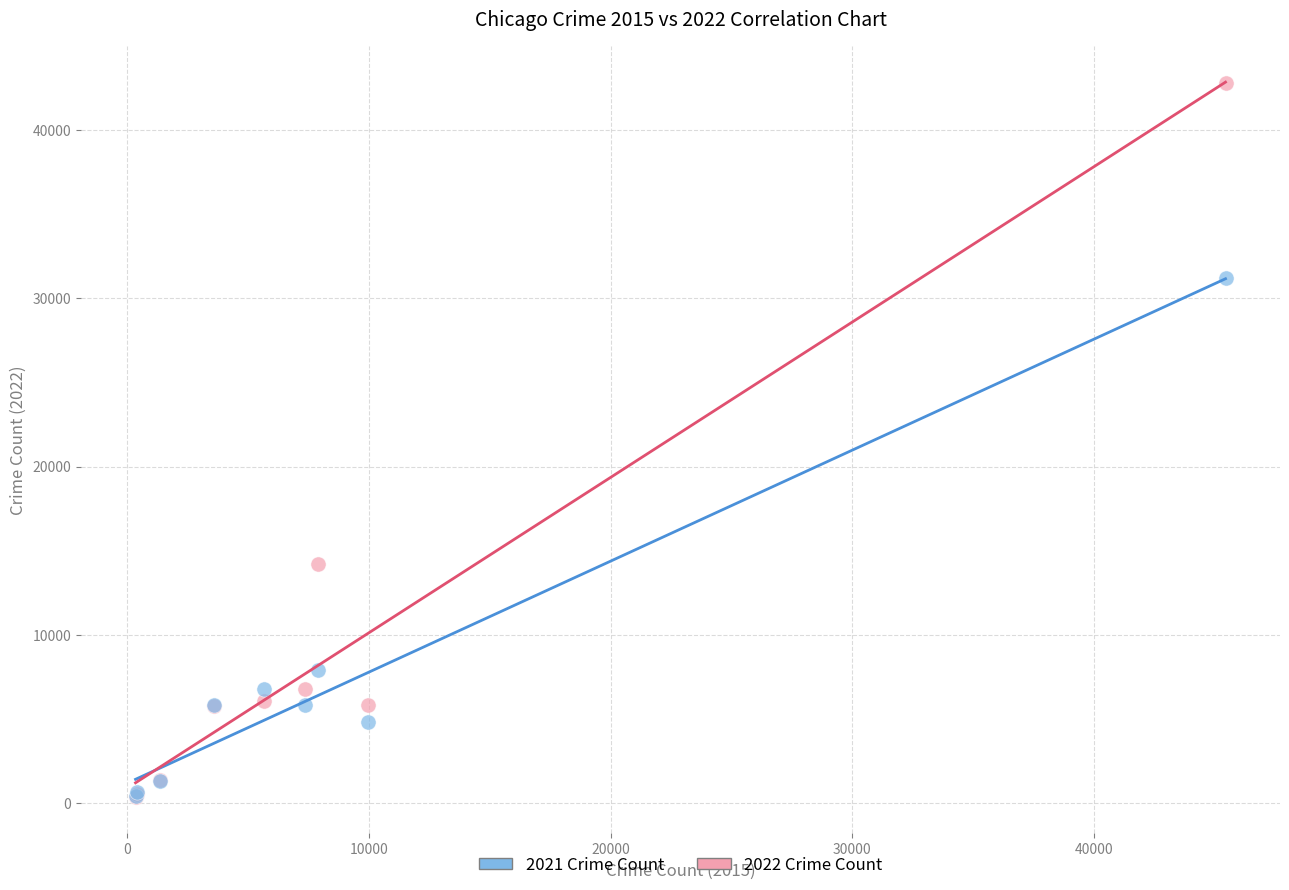

Across all series, what Y value is closest to 21560?

14188